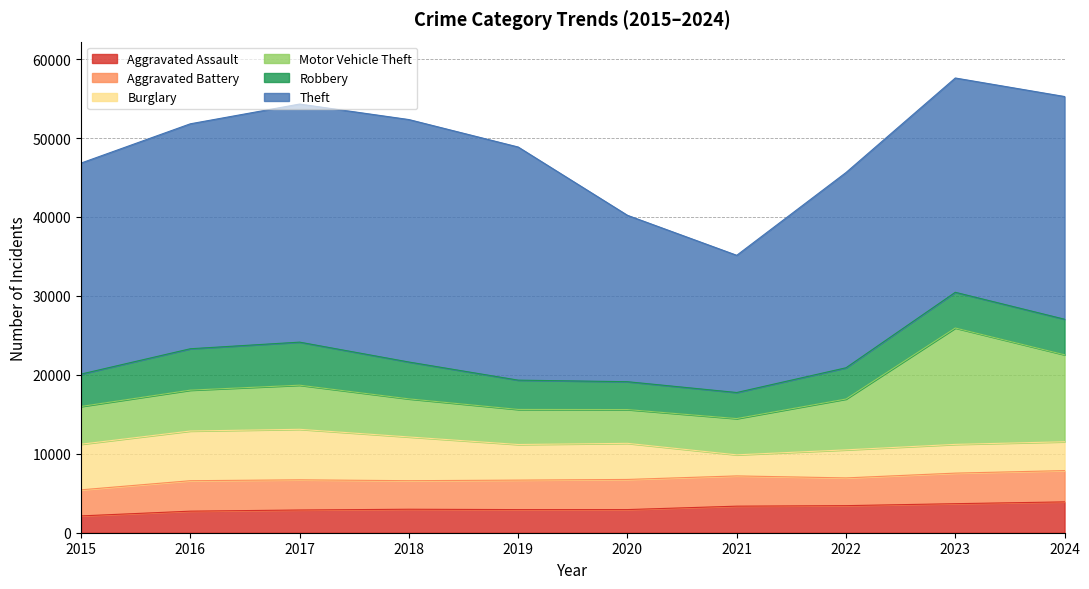

What is the highest value of the Theft series?

30715